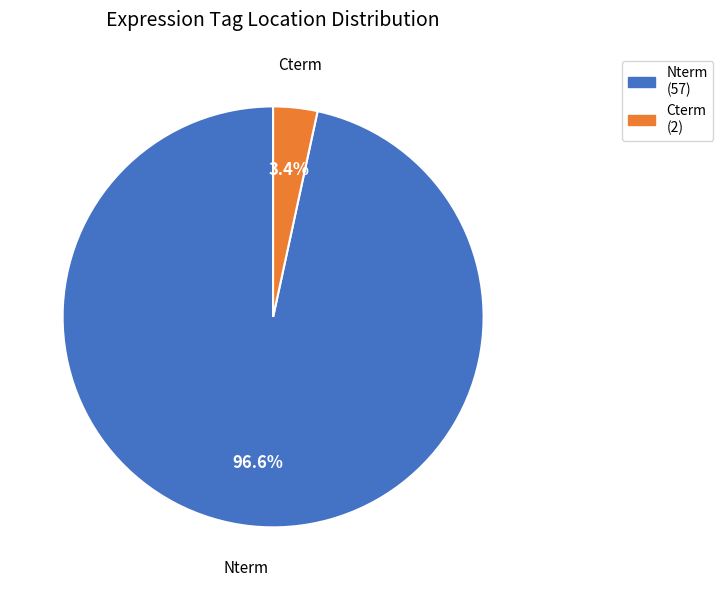

What percentage is the Cterm slice, to the nearest percent?

3%